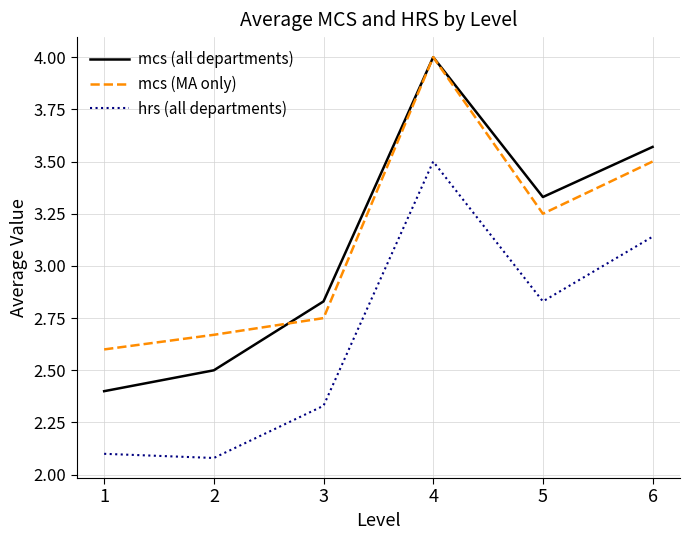

How many values in the mcs (MA only) series are below 3?

3